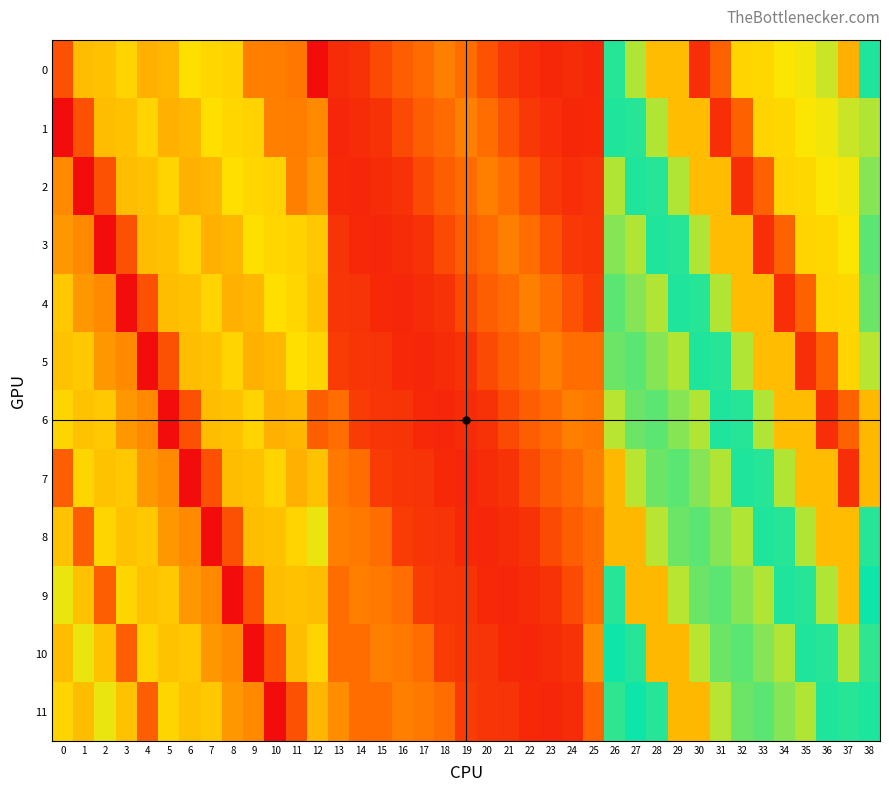

What is the spread (max minus min) of values at 22?

61.7